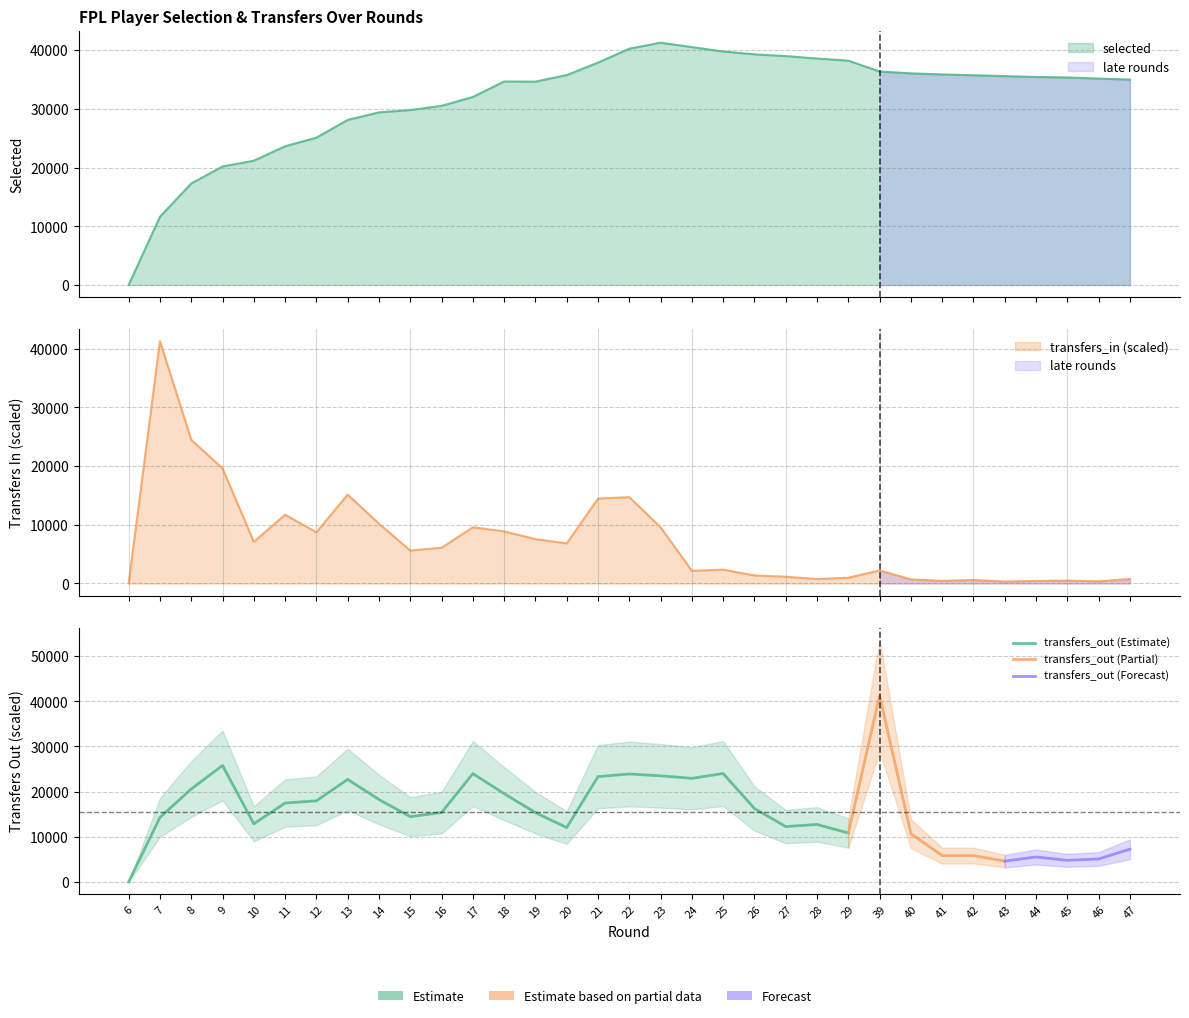

At which label does transfers_in reach its peak?

7